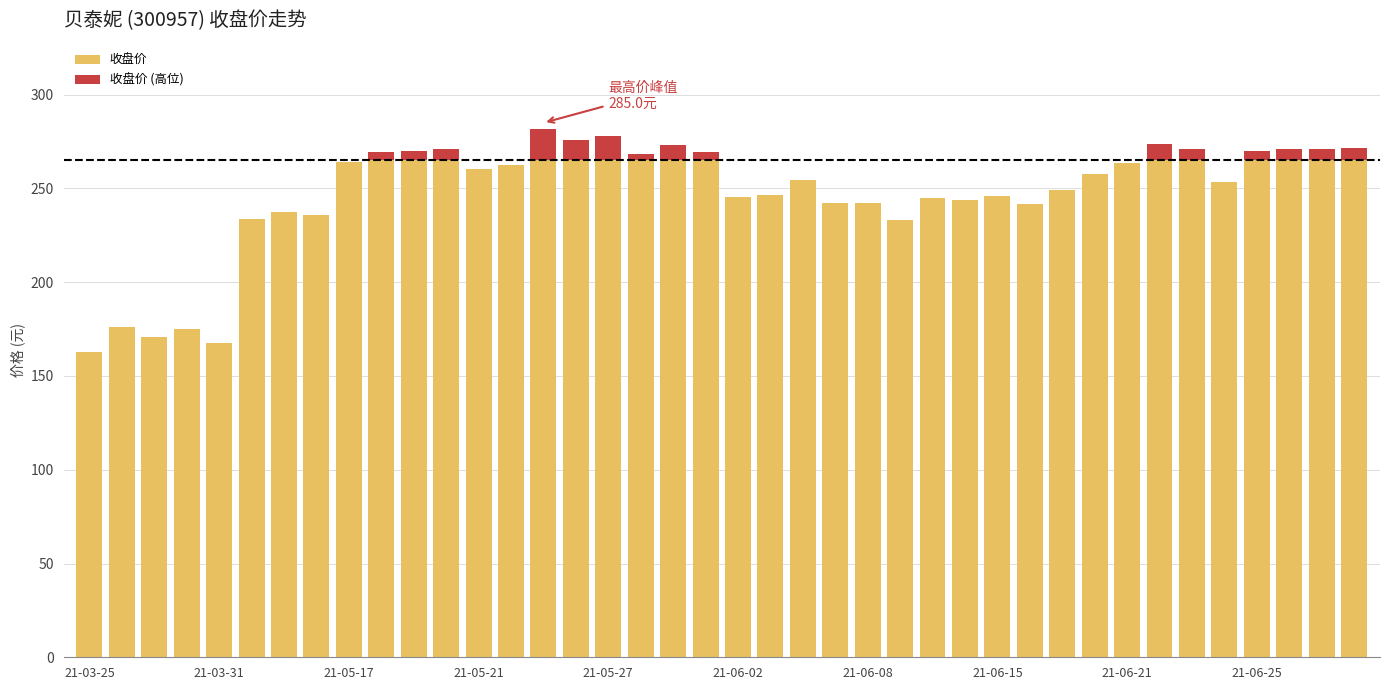

How many values in the 收盘价 series are below 257?

20